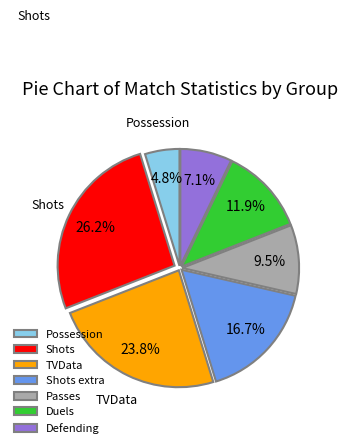

Does any single category account for the majority?

No